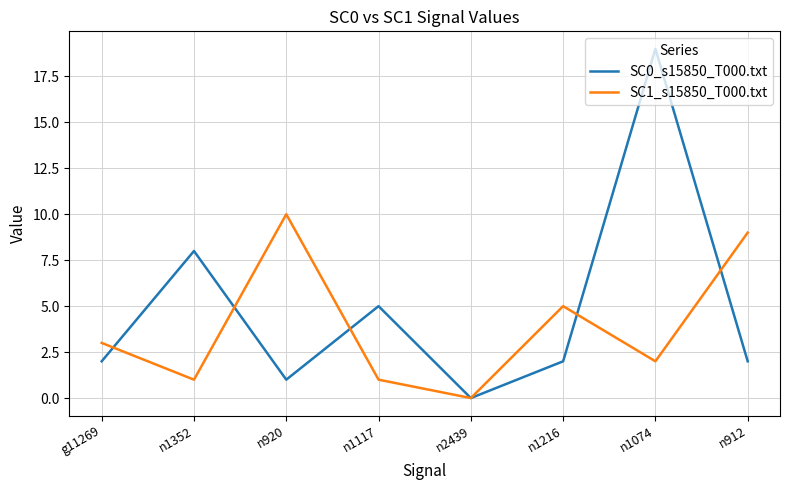

At which category is the sum across all series the highest?

n1074